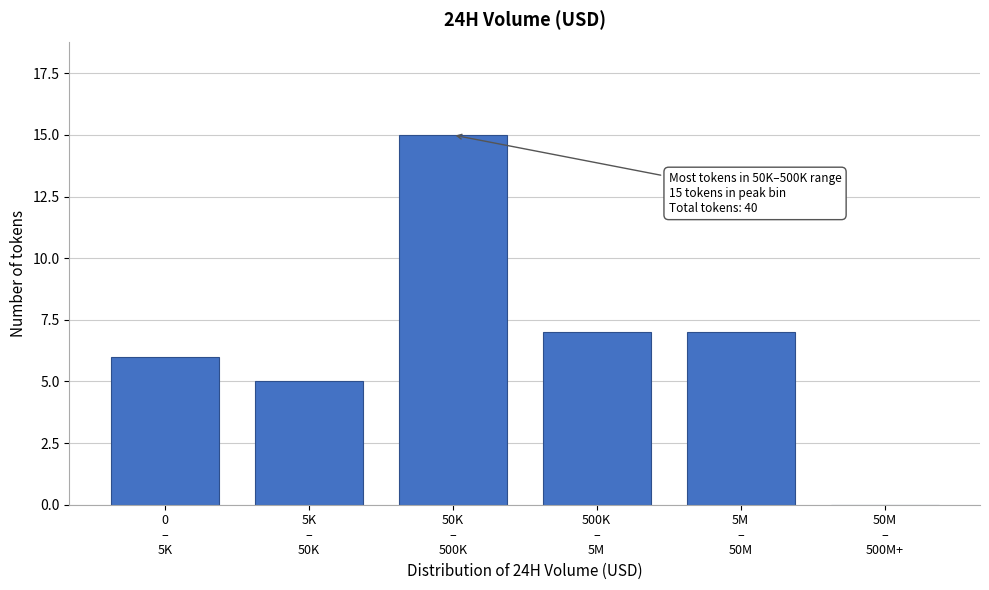

What is the greatest value displayed?

15